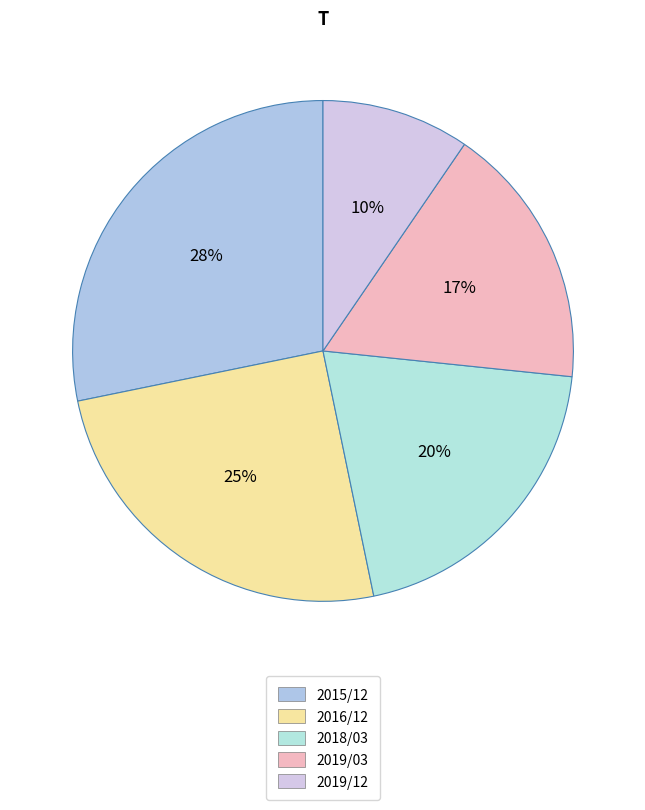

How many segments does this pie chart have?

5